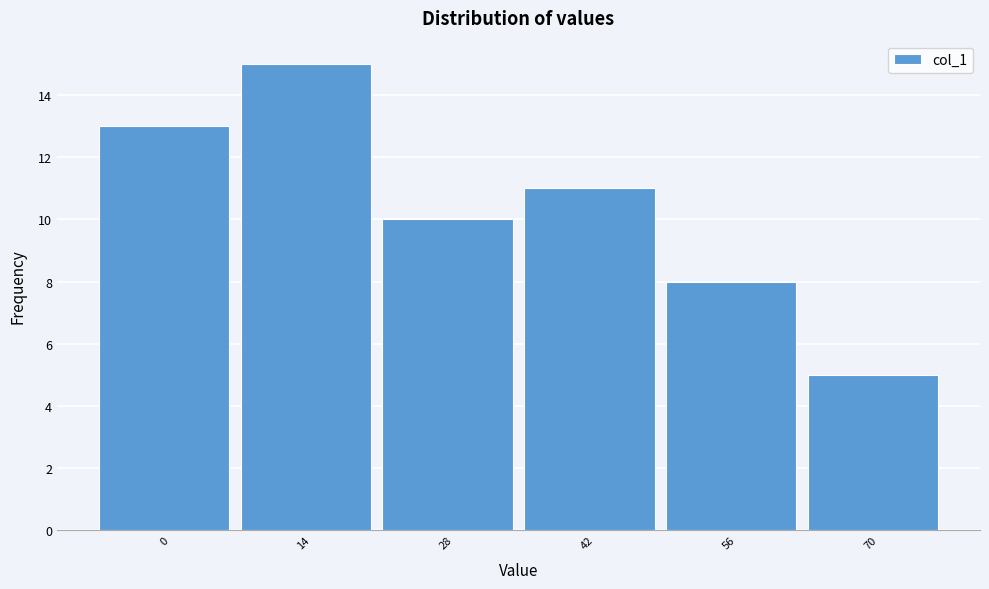

Reading left to right, extract all data points from this chart.

0=13	14=15	28=10	42=11	56=8	70=5